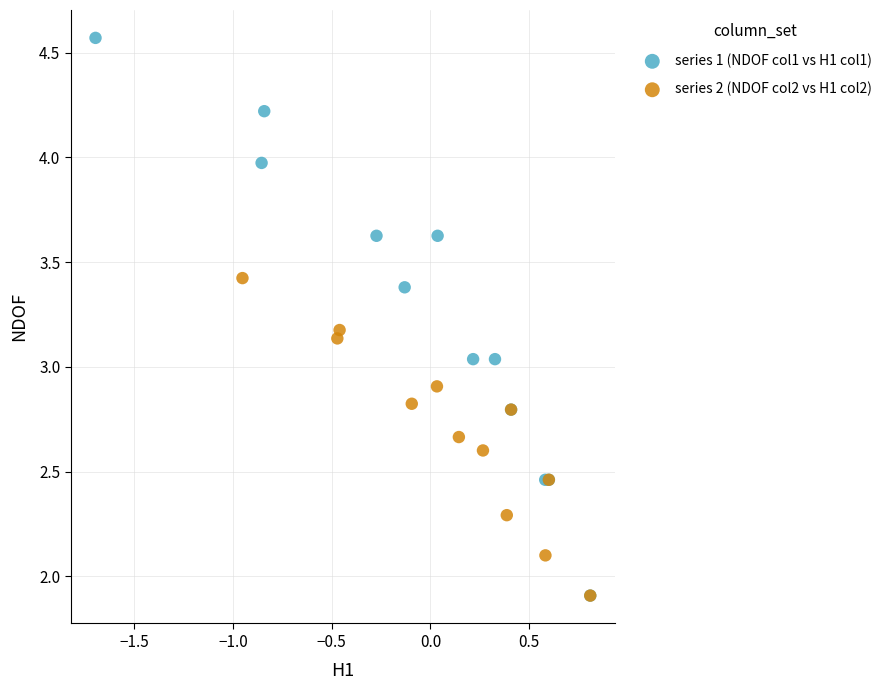

Which series has the largest Y range (max minus min)?

series 1 (NDOF col1 vs H1 col1)